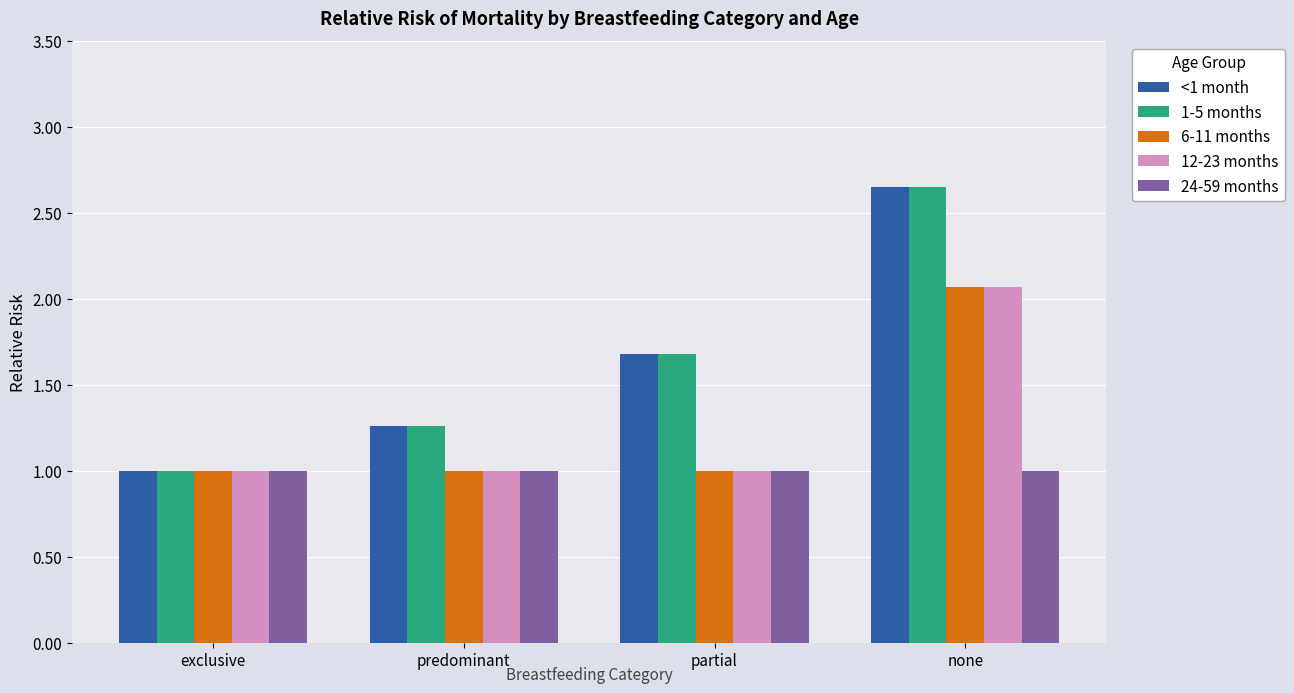

At which category is the sum across all series the highest?

none